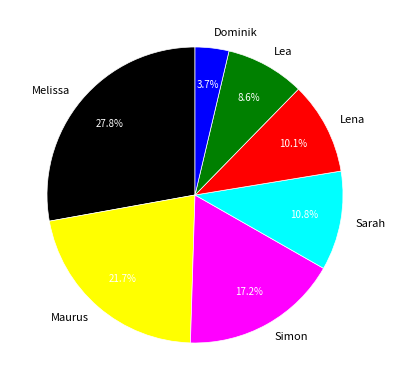

What percentage is the Melissa slice, to the nearest percent?

28%